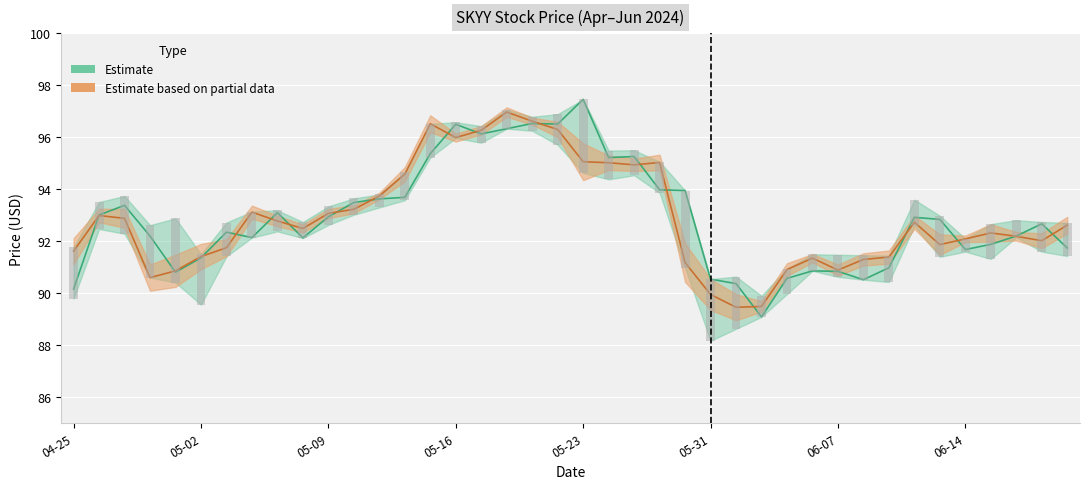

Which label corresponds to the largest value in the chart?

05-23